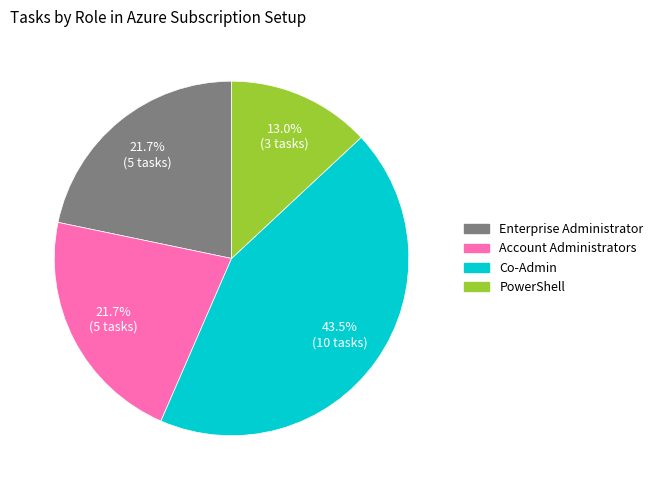

The PowerShell slice represents 13% of the pie. True or false?

True